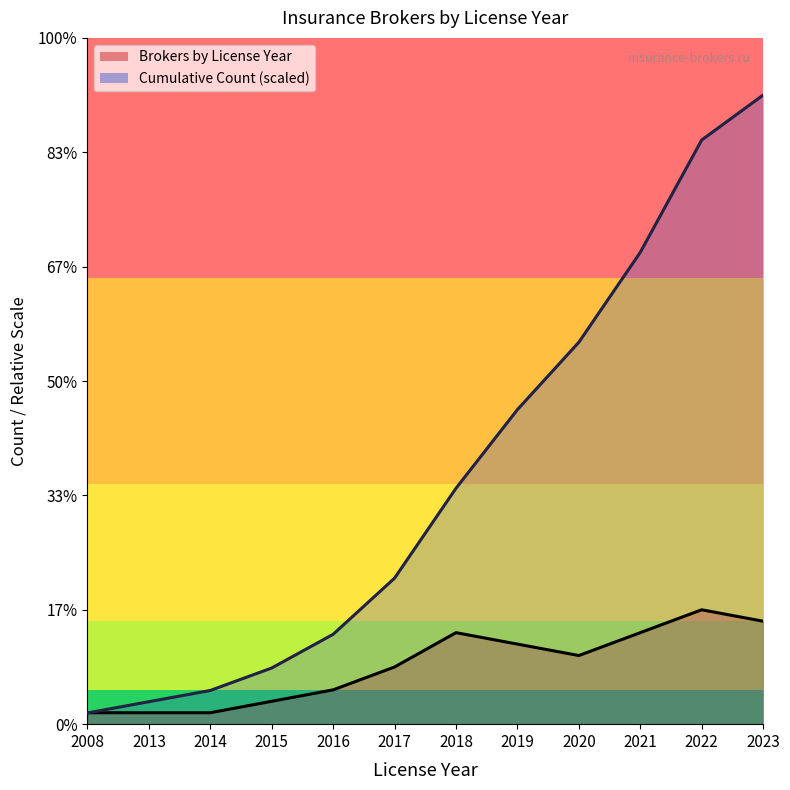

Reading right to left, transcribe all the data shown in this chart.

Brokers by License Year: 9.0	10.0	8.0	6.0	7.0	8.0	5.0	3.0	2.0	1.0	1.0	1.0
Cumulative Count: 55.0	51.1	41.2	33.4	27.5	20.6	12.8	7.9	4.9	2.9	2.0	1.0